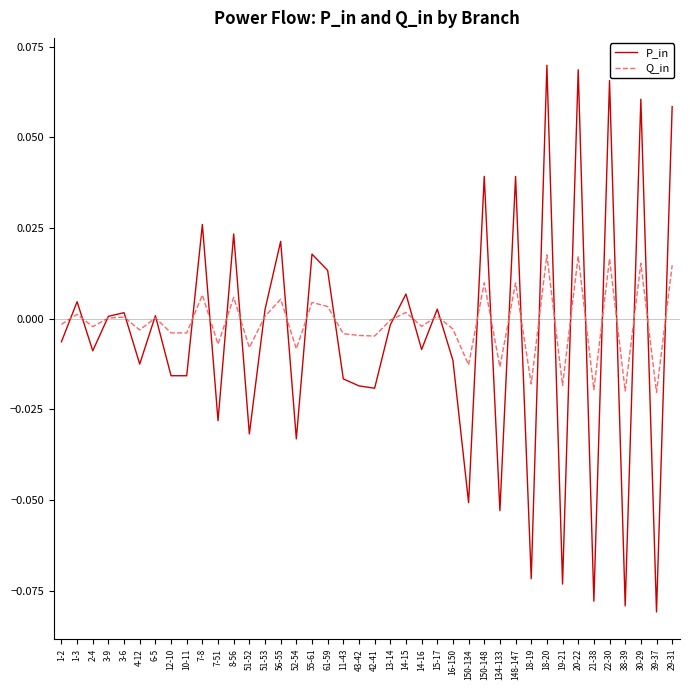

At 150-134, list the series in order from largest to smallest.

Q_in, P_in